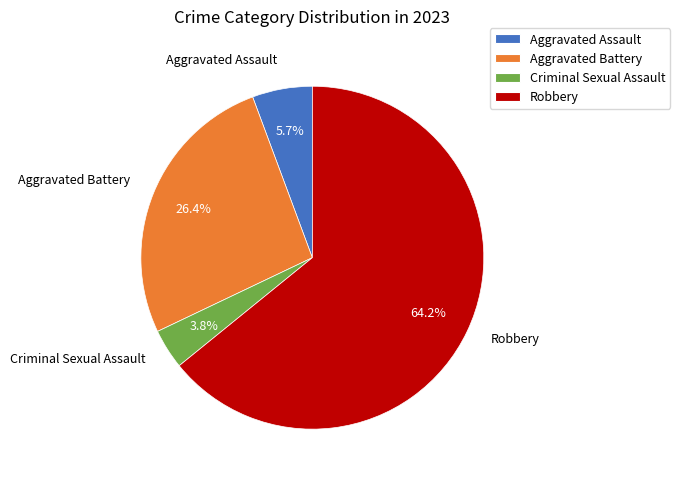

Is there a majority slice in this chart?

Yes